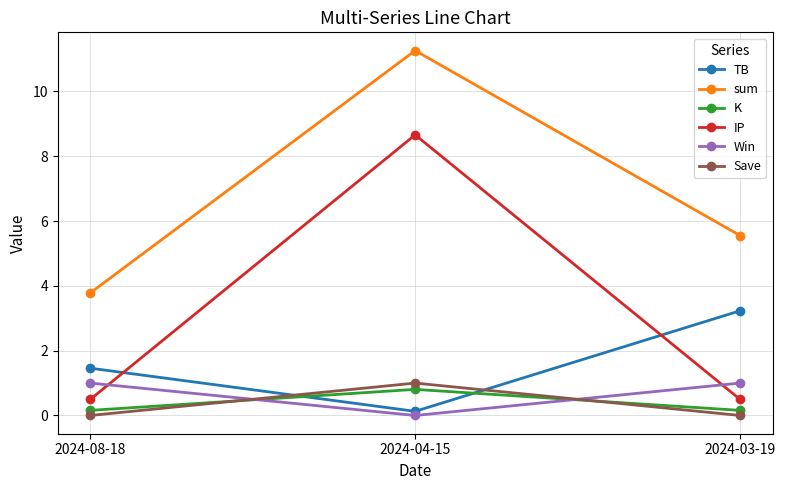

Which series has the largest range (max minus min)?

IP